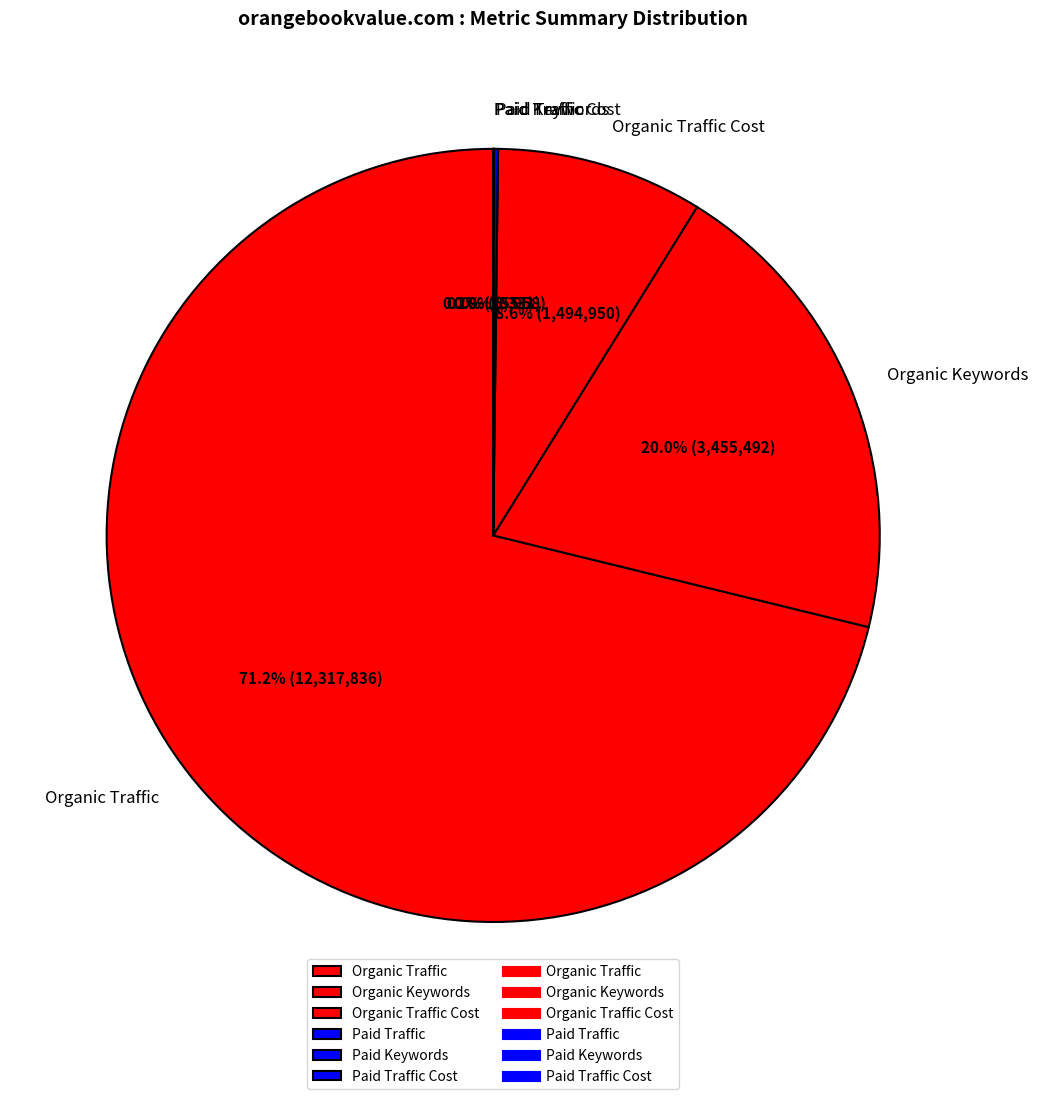

To the nearest percent, what is the difference between the largest and smallest slice percentages?

71%